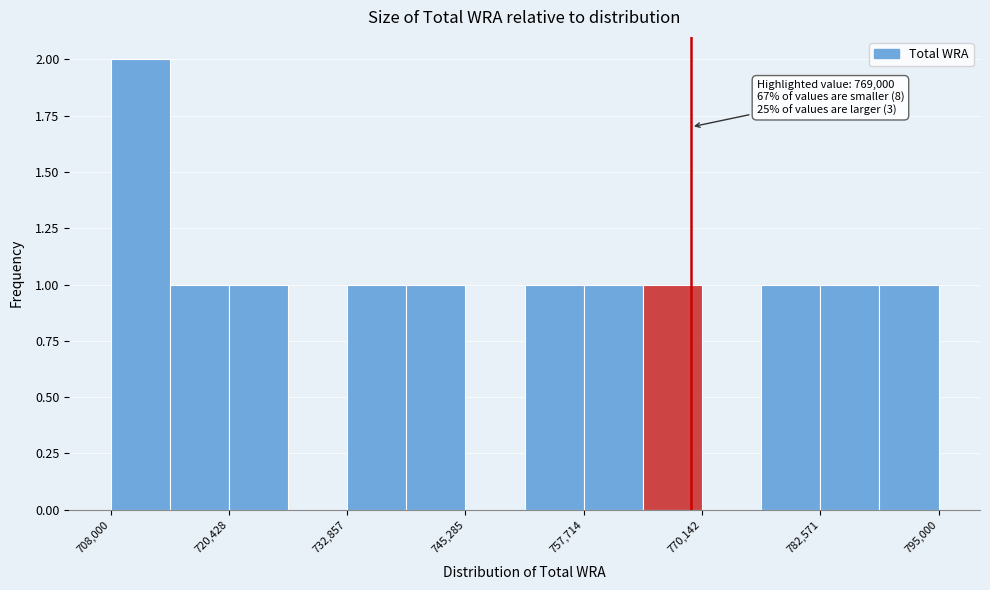

Read against the x-axis, roughly where is the centre of the tallest bar?

712000